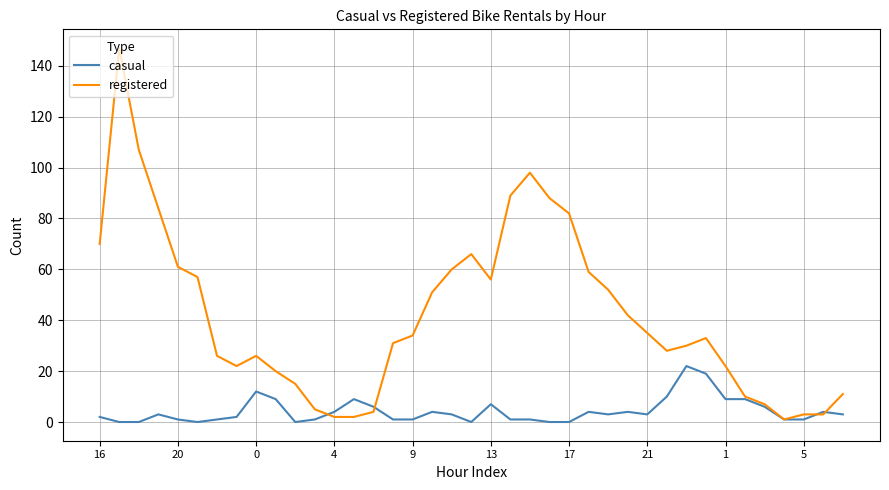

List the series in order of their peak value, highest first.

registered, casual